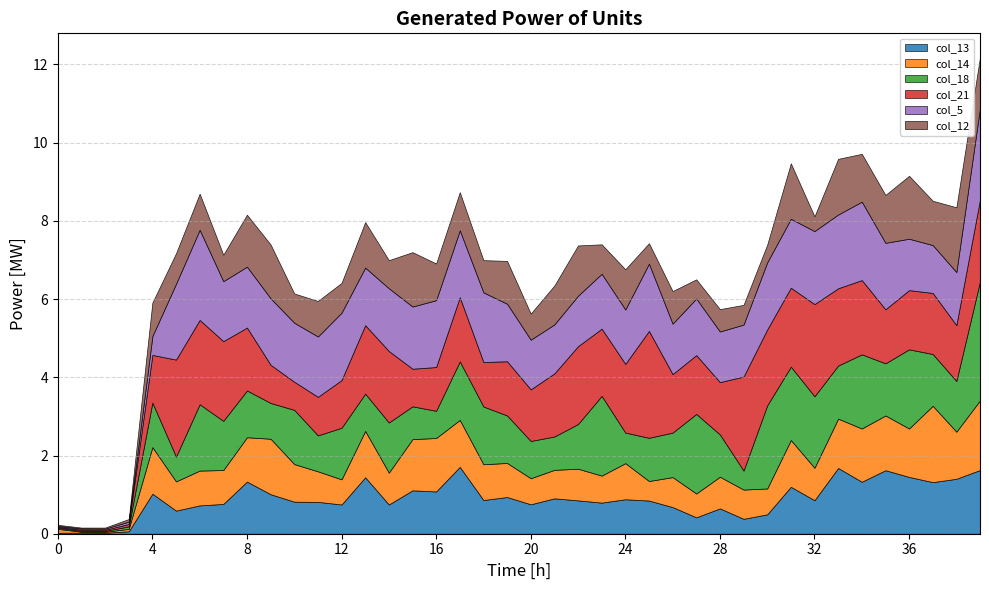

What is the difference between the maximum and minimum values in the col_13 series?

1.7